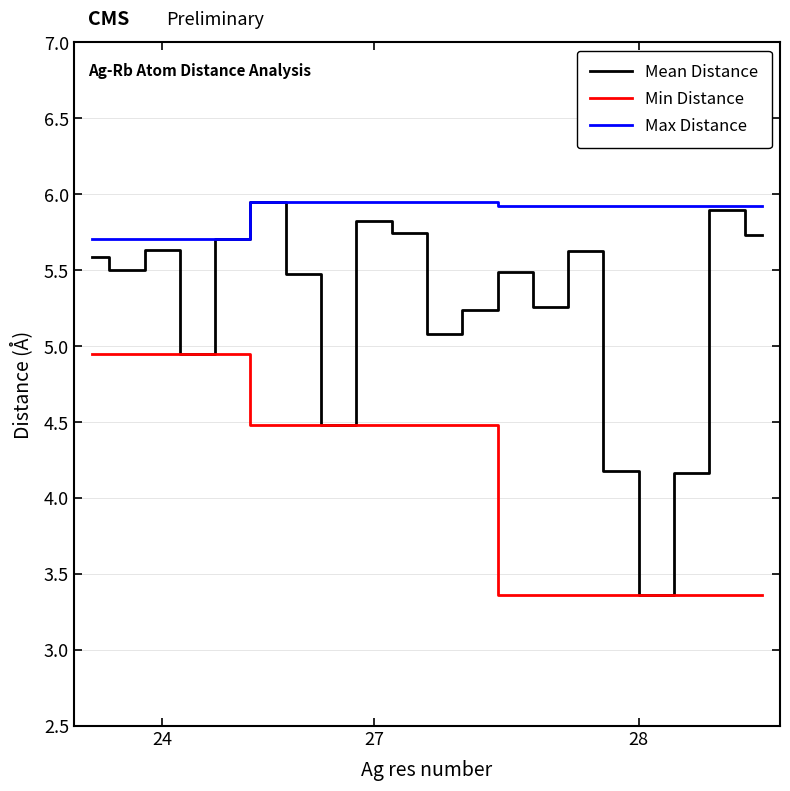

Does the chart have visible grid lines?

Yes